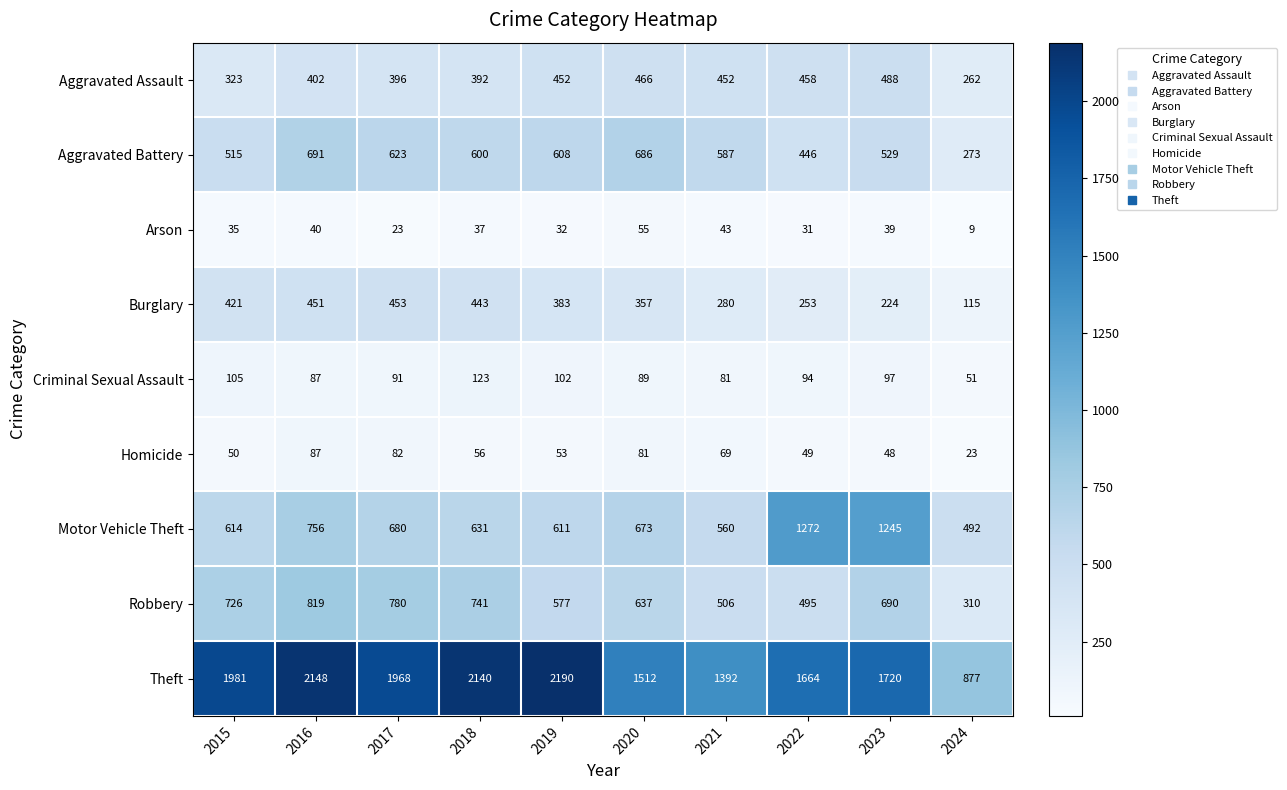

Which series has the largest range (max minus min)?

Theft